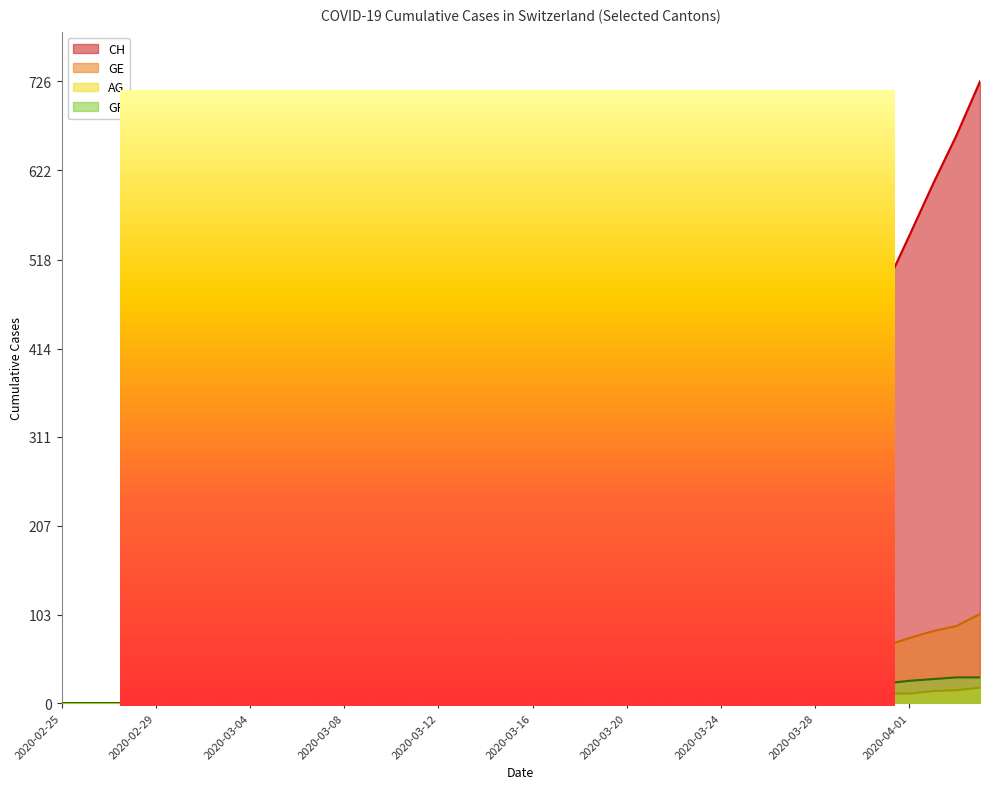

Which series has the largest total across all categories?

CH